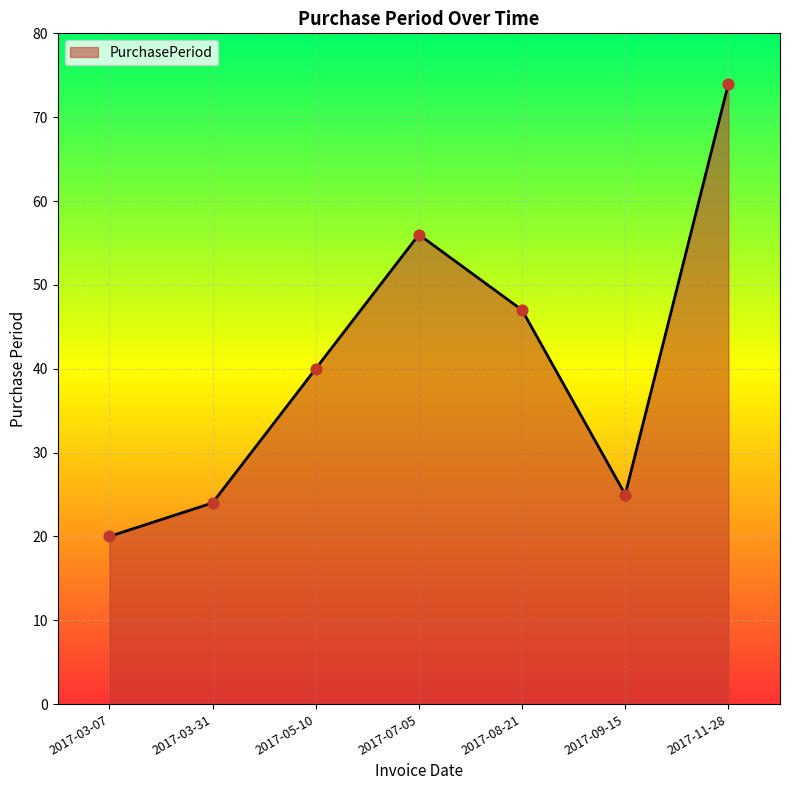

Between 2017-05-10 and 2017-09-15, which is larger?

2017-05-10